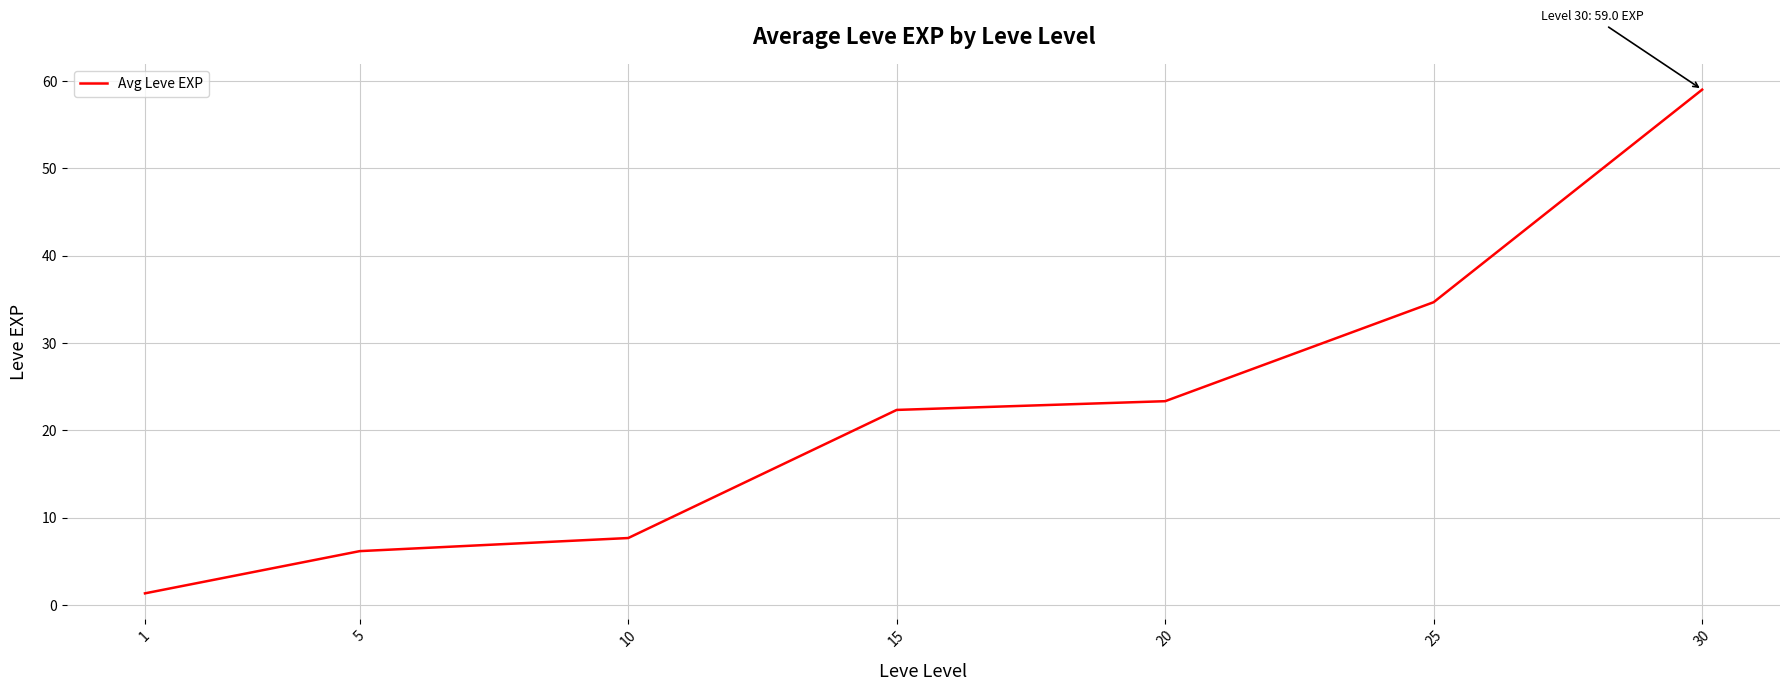

Rank the categories by value from lowest to highest.

1, 5, 10, 15, 20, 25, 30